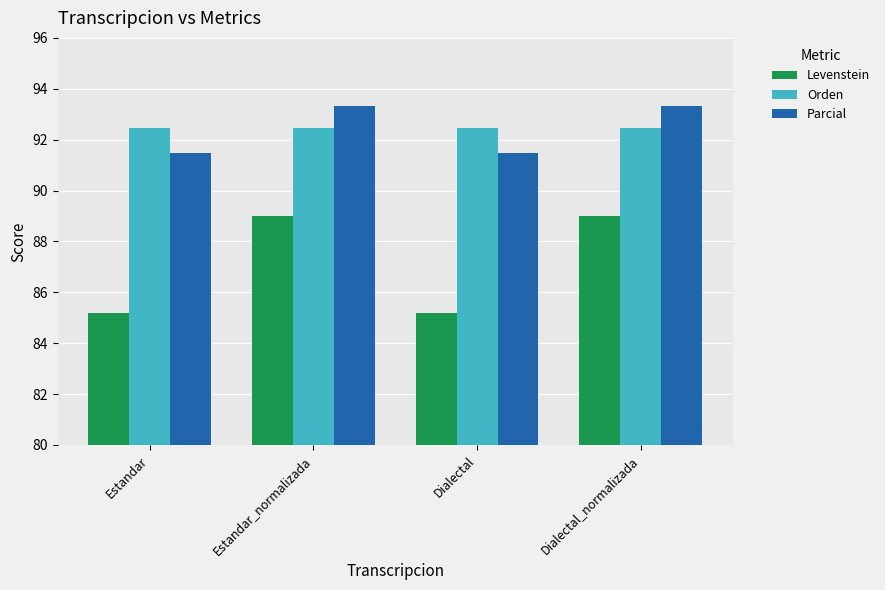

What is the minimum value shown in the chart?

85.2